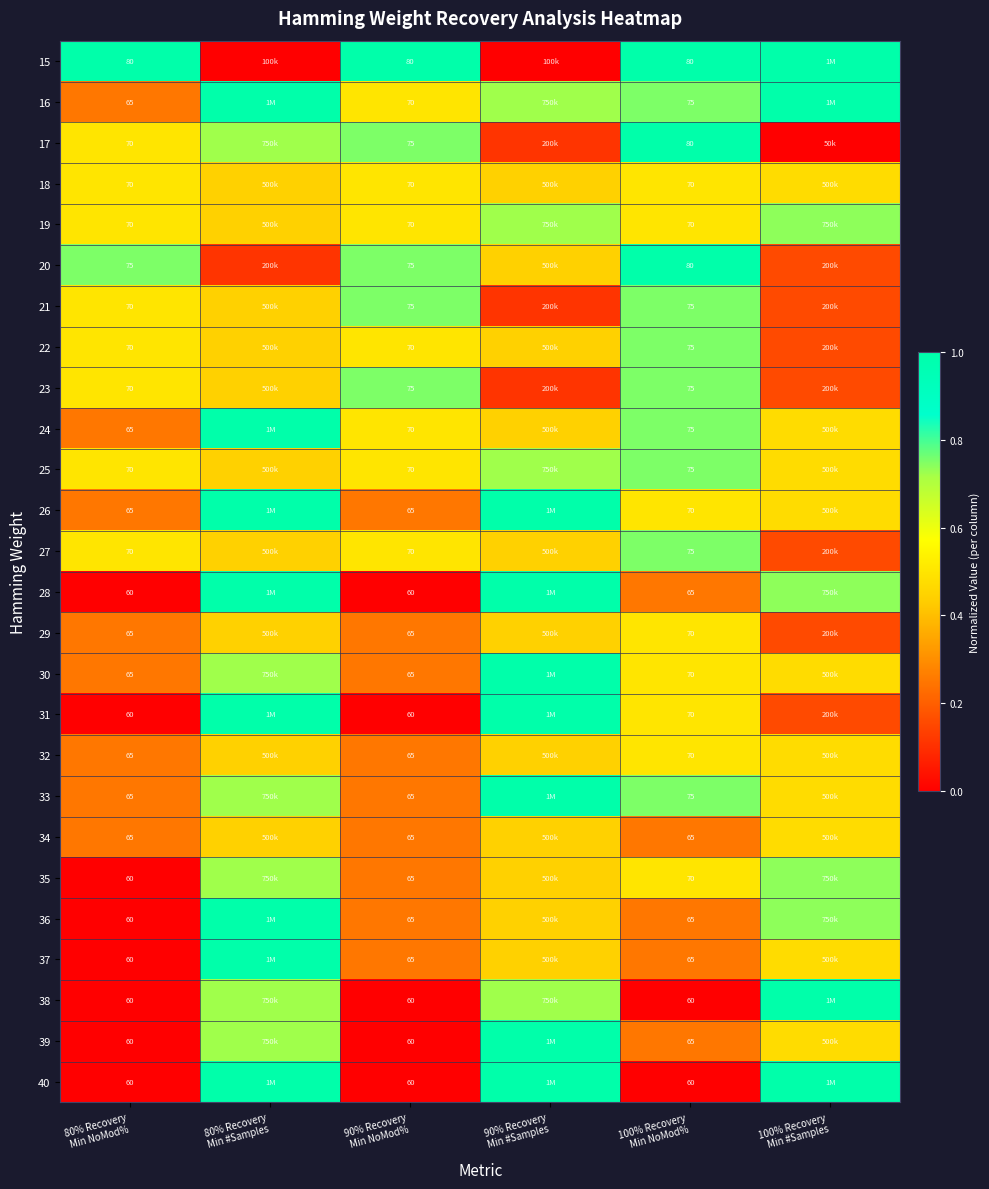

At which label is 29 closest to 0?

100% Recovery Min #Samples